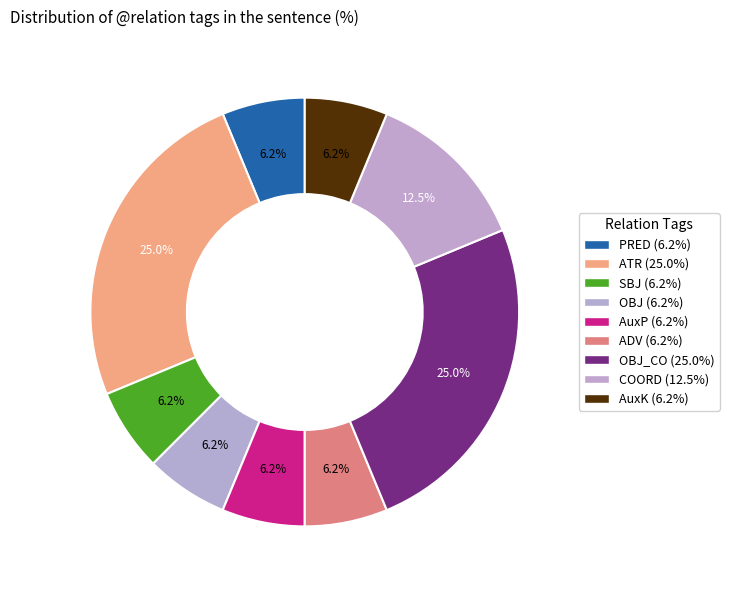

Which slice is the largest?

ATR